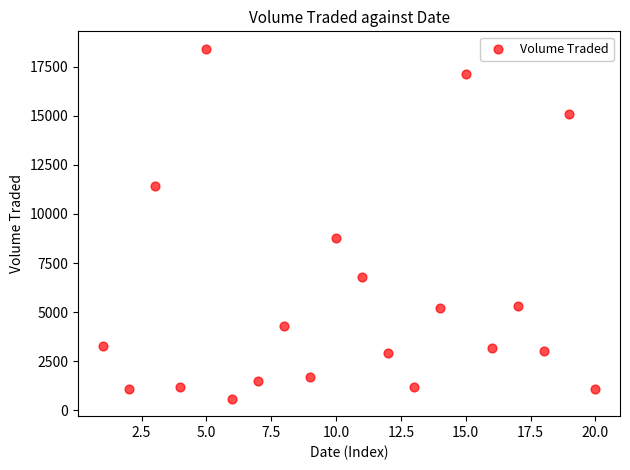

What Y value in the scatter plot is closest to 9500?

8800